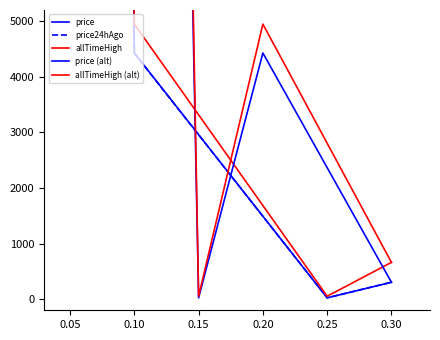

Where is price nearest to the value 57257?

0.10